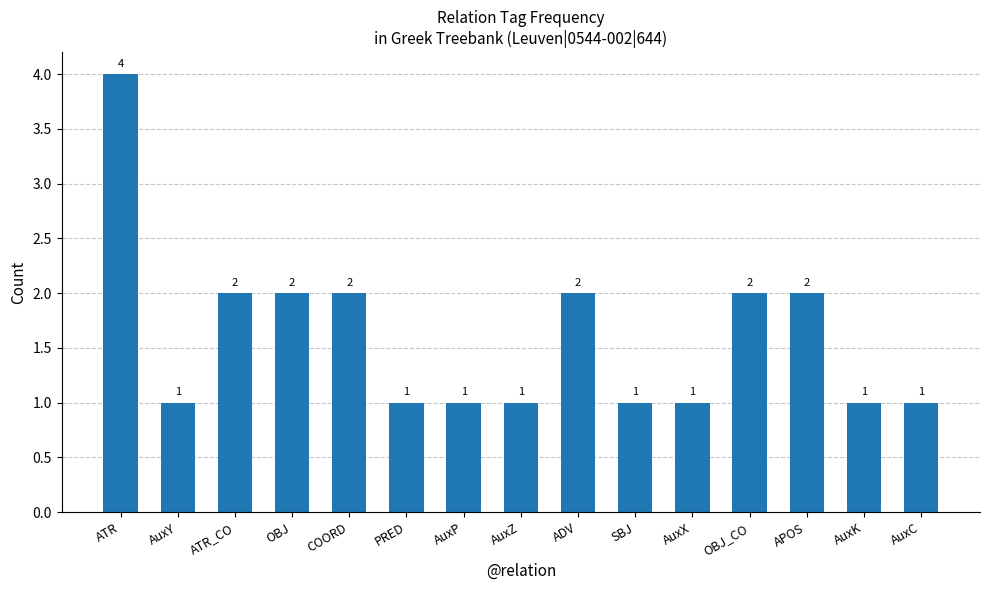

Reading left to right, transcribe all the data shown in this chart.

4	1	2	2	2	1	1	1	2	1	1	2	2	1	1